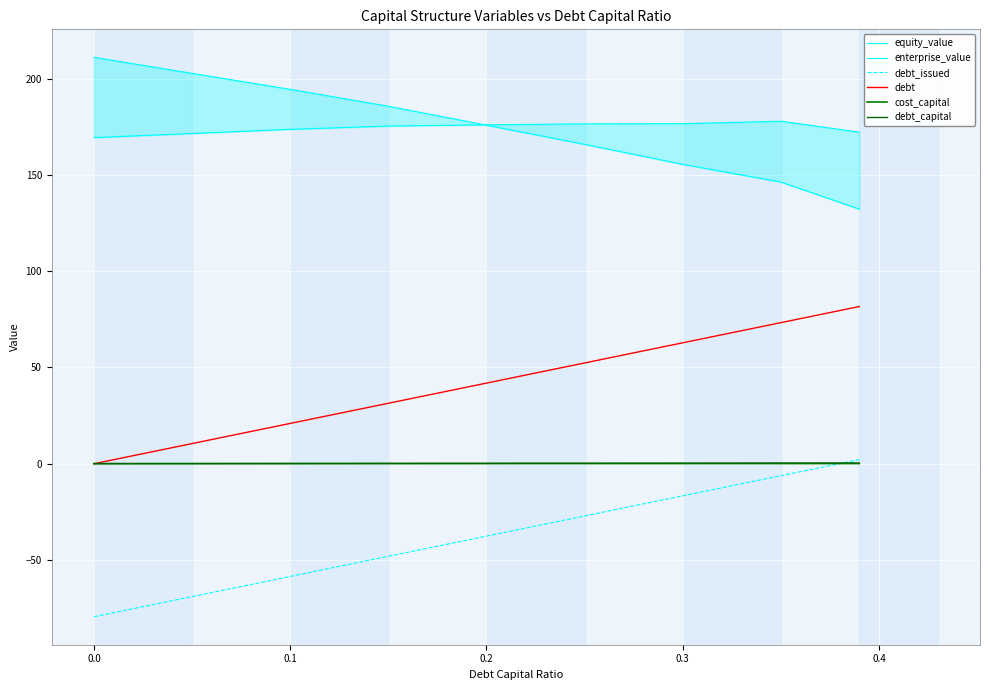

At which label is debt closest to 40?

0.2